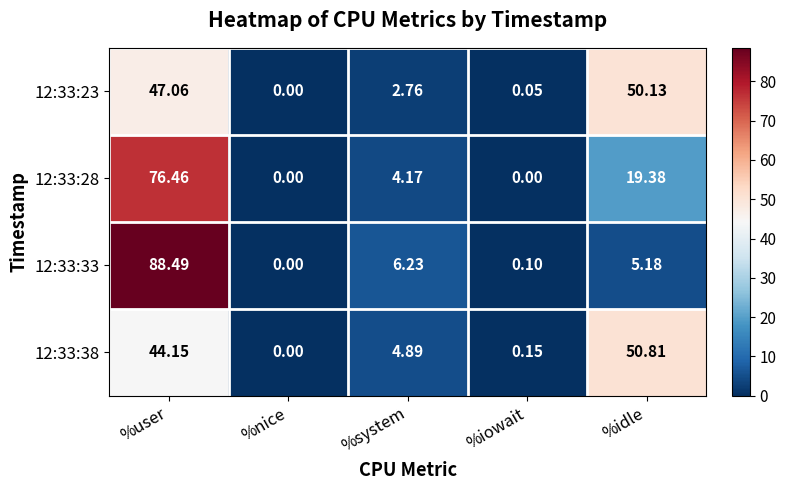

Where does the 12:33:23 series first go above 2?

%user